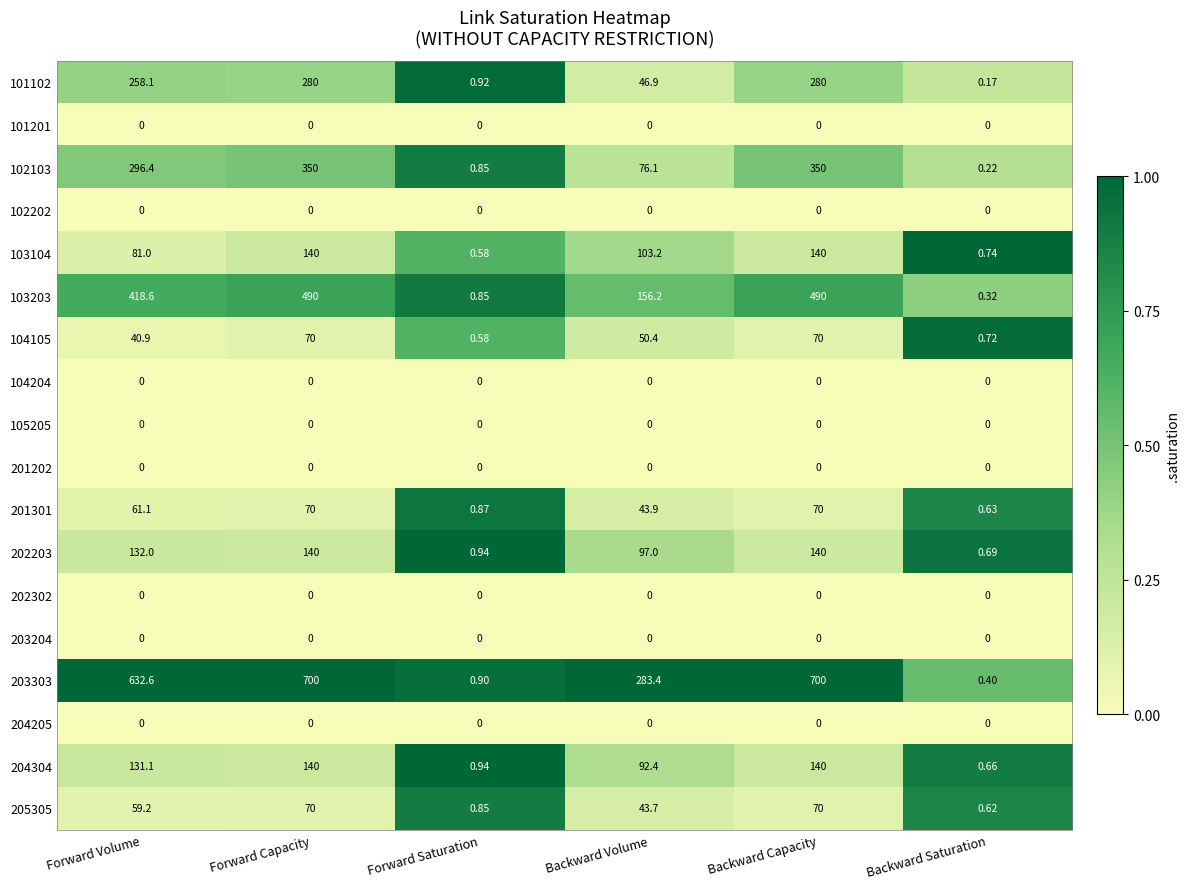

Where does the 201301 series first go above 61?

Forward Volume